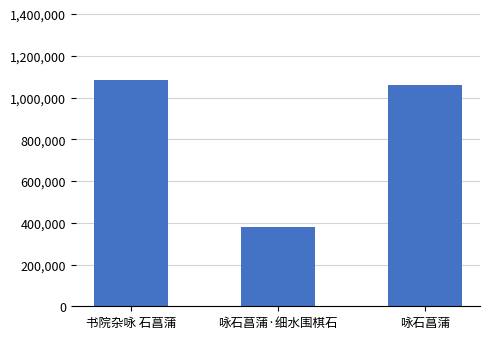

List the labels in order of value, largest first.

书院杂咏 石菖蒲, 咏石菖蒲, 咏石菖蒲·细水围棋石